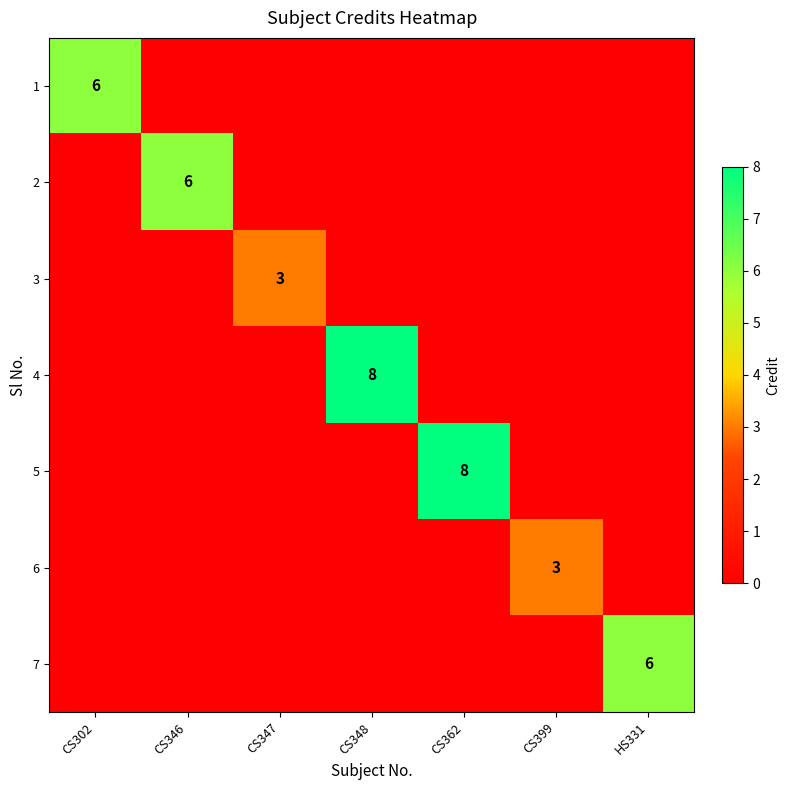

The value of 4 at CS348 is 8. True or false?

True